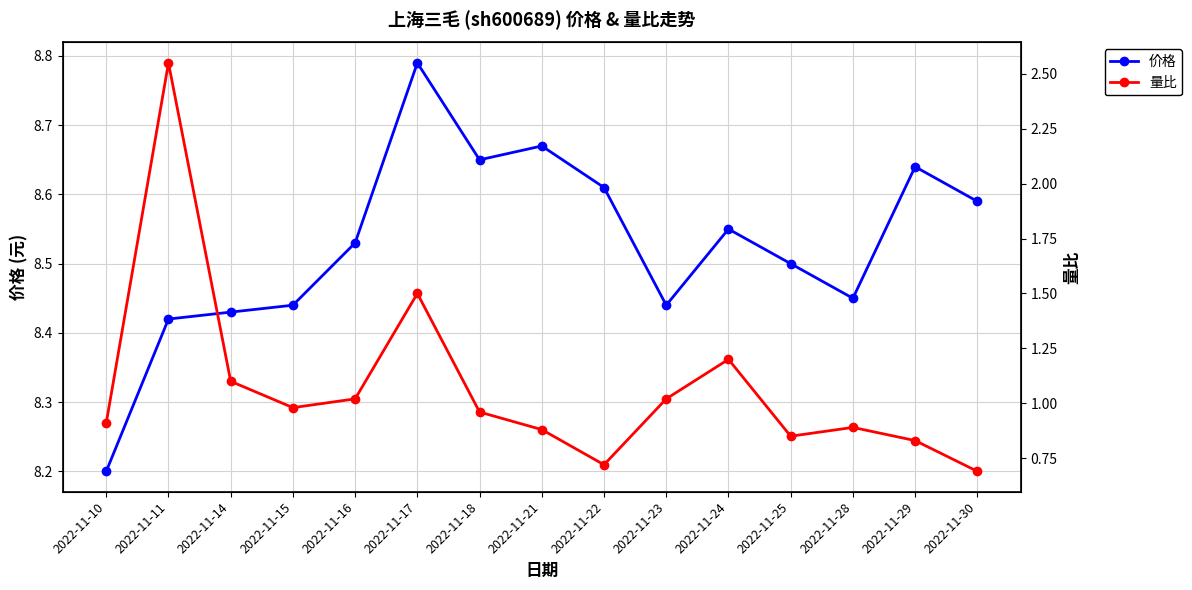

Which series changed the most between 2022-11-24 and 2022-11-25?

量比